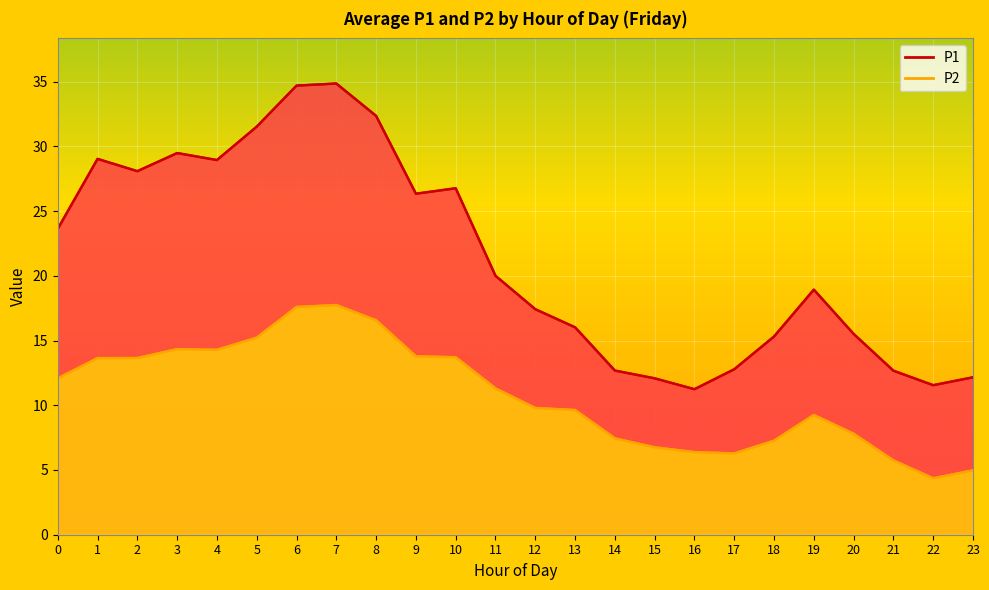

What is the difference between the maximum and minimum values in the P2 series?

13.4